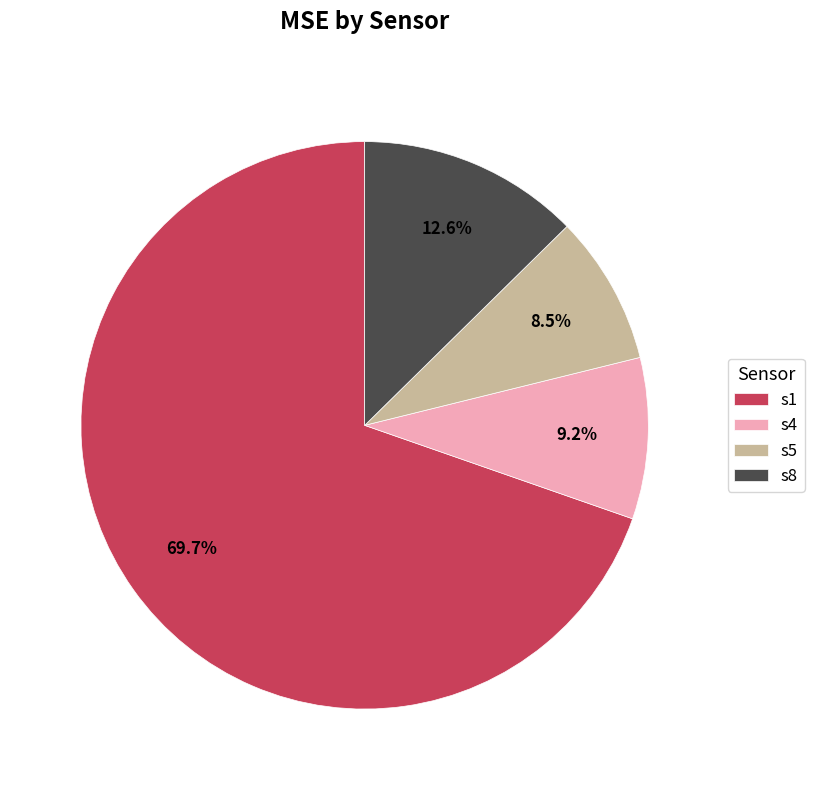

To the nearest percent, what is the difference between the s4 and s8 slice percentages?

3%